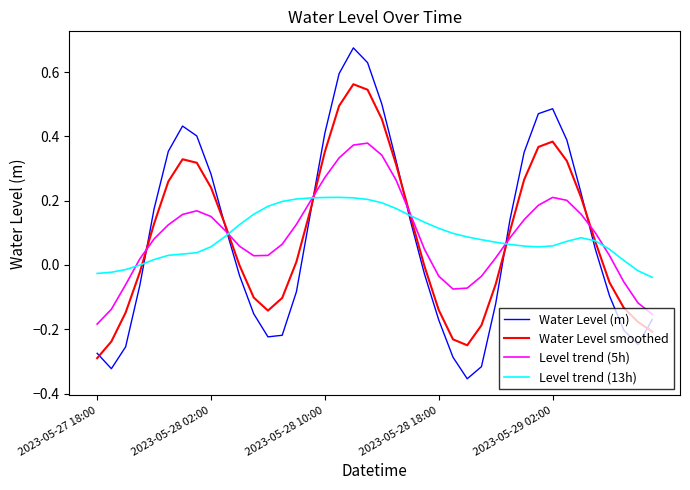

List the series in order of their peak value, lowest first.

Level trend (13h), Level trend (5h), Water Level smoothed, Water Level (m)